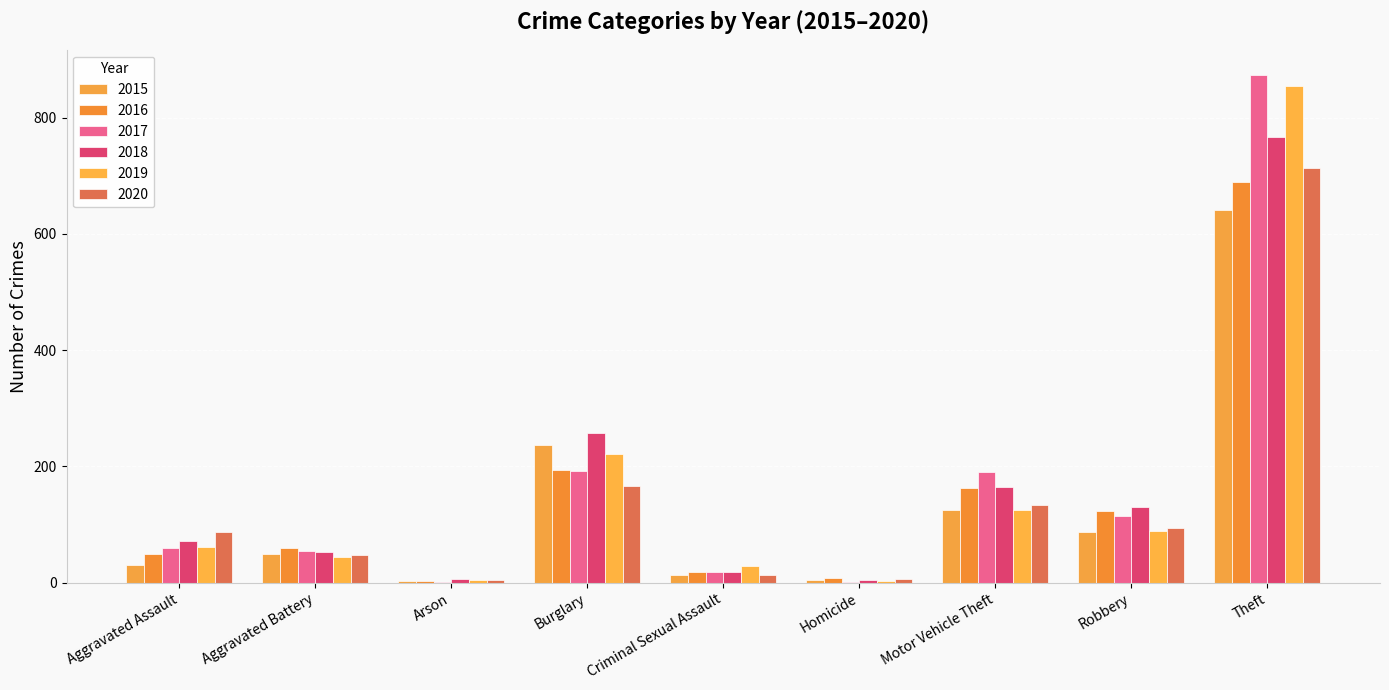

Does the chart contain stacked bars?

No